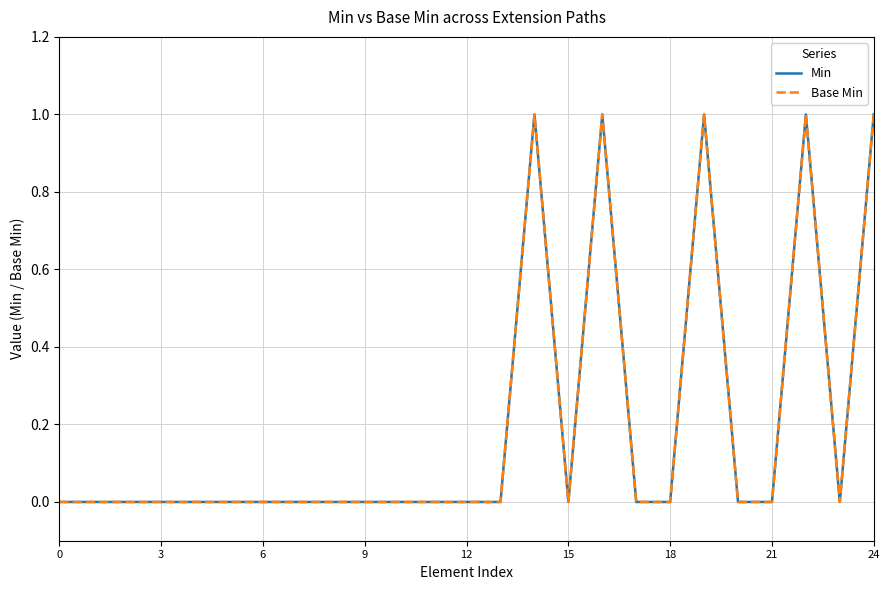

Does the chart display data point markers on the line(s)?

No